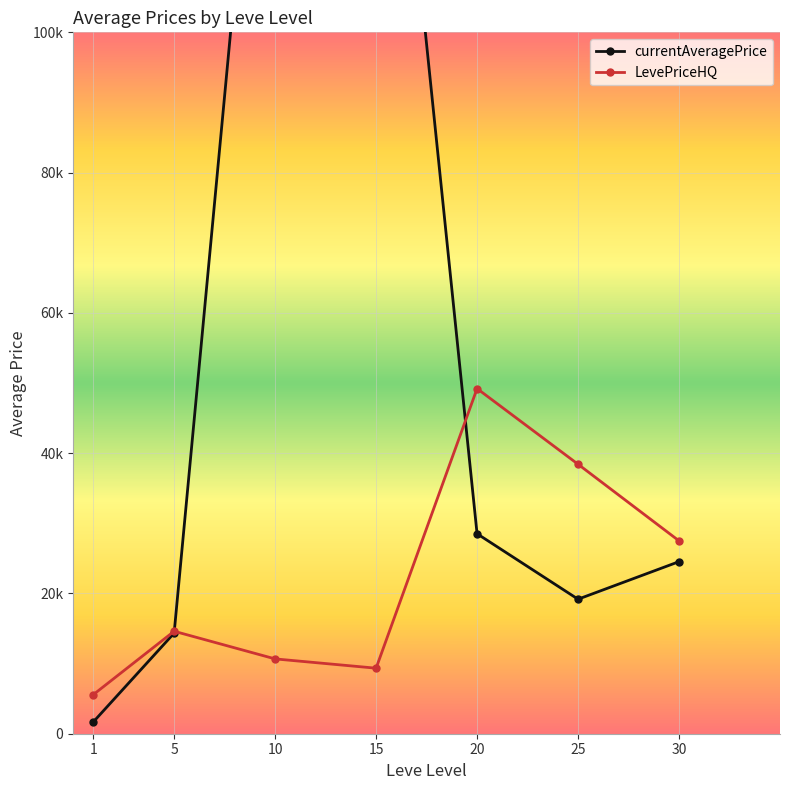

At which label does LevePriceHQ first exceed 14608?

5